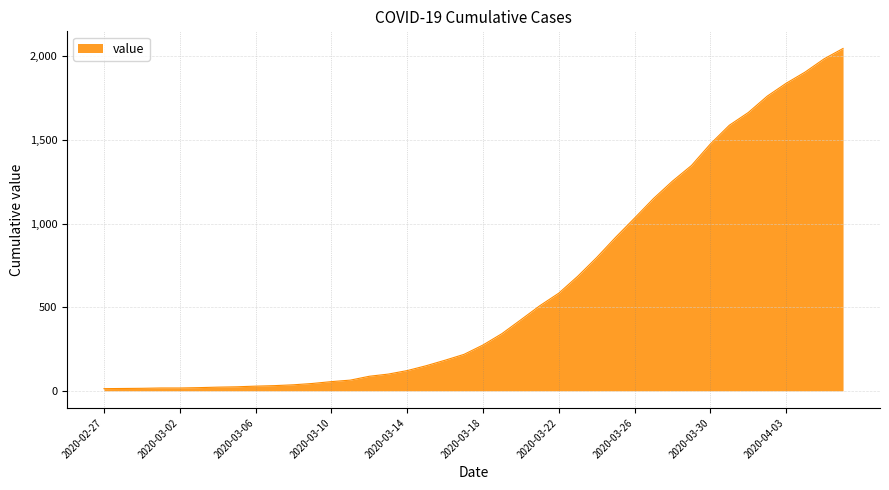

What is the greatest value displayed?

2047